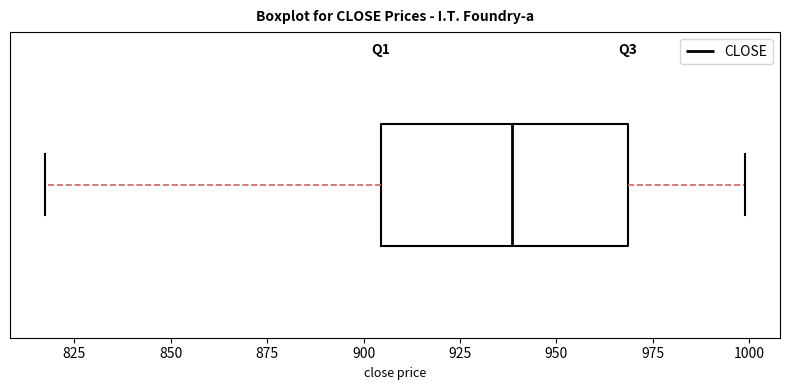

Transcribe this box plot: give where the median line is, the range the box spans, and where the two whiskers end, as read against the x-axis. The values are not printed on the chart, so give them approximately, as read against the axis.

median 940, box 905 to 970, whiskers 815 to 1000